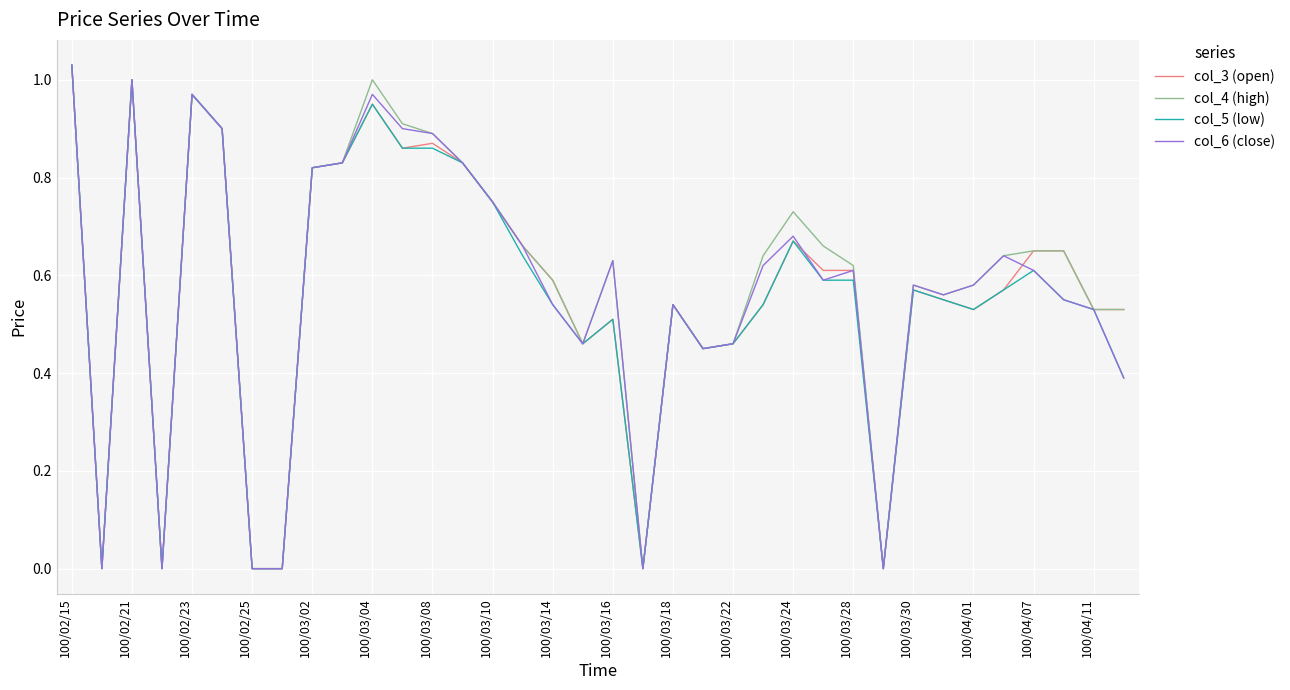

True or false: col_6 (close) and col_3 (open) intersect in this chart.

True